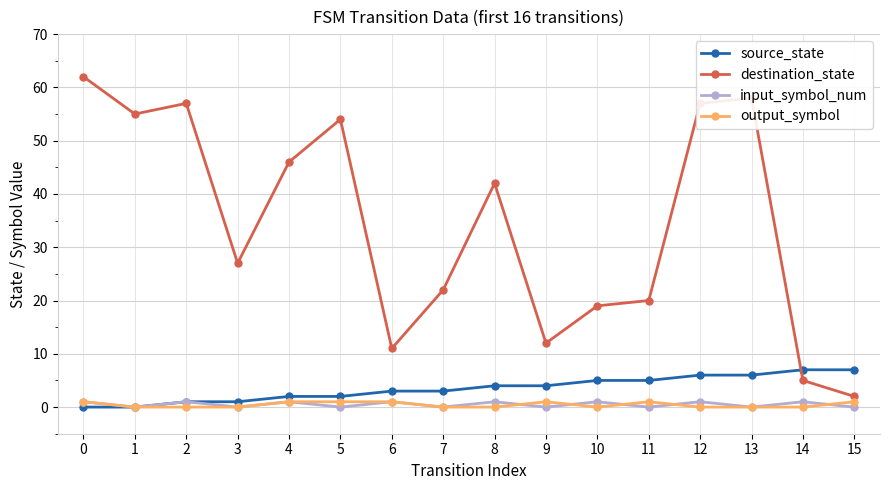

Where is the first local maximum for destination_state?

2